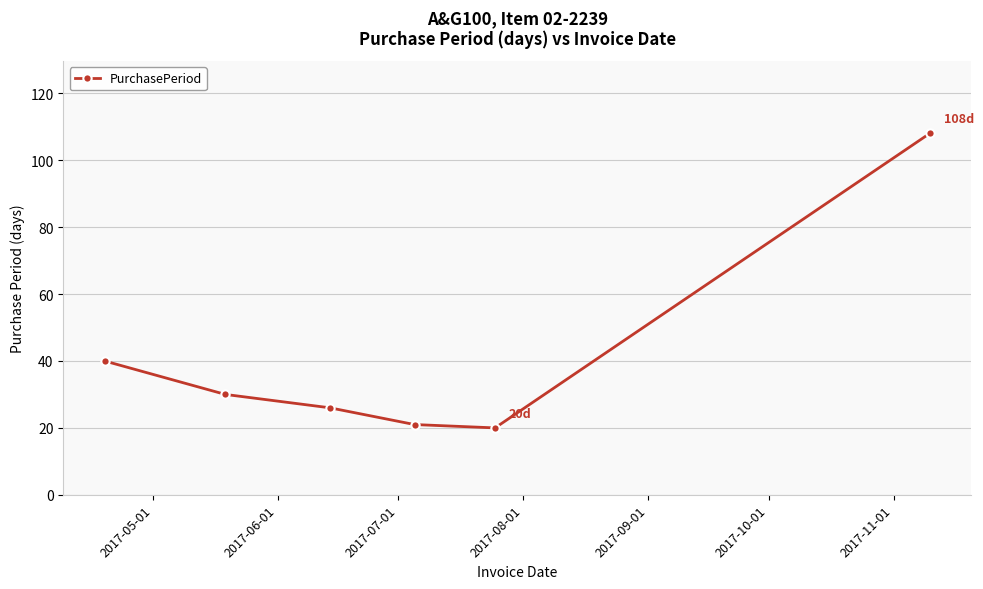

True or false: the data has more than 2 interior local peaks.

False